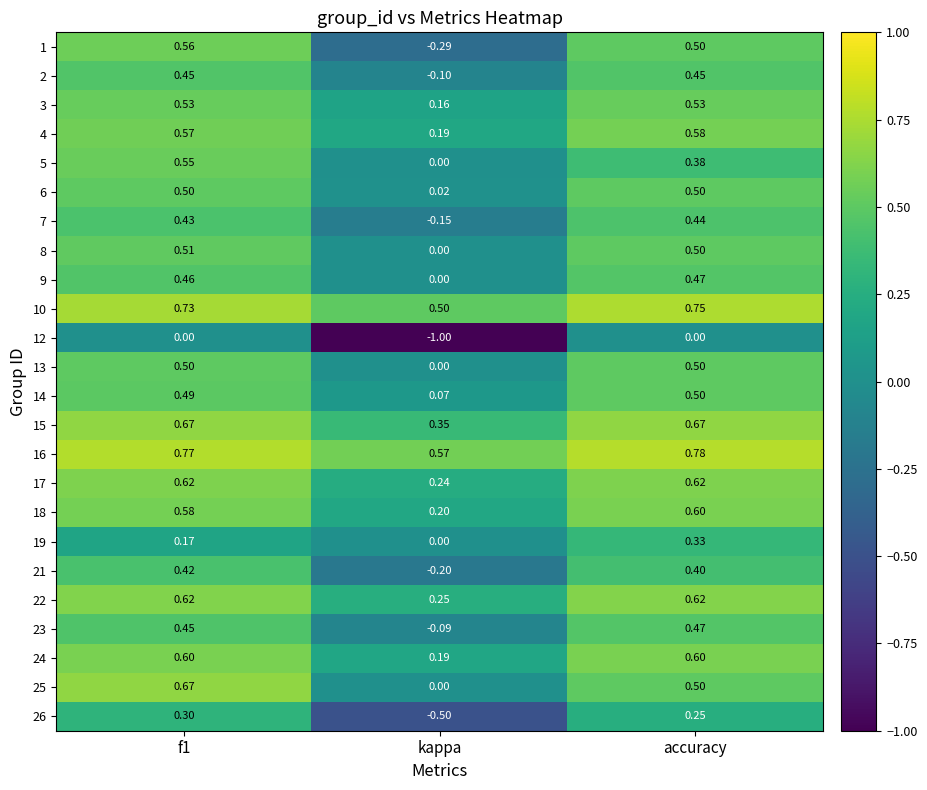

Count the number of categories in the chart.

3